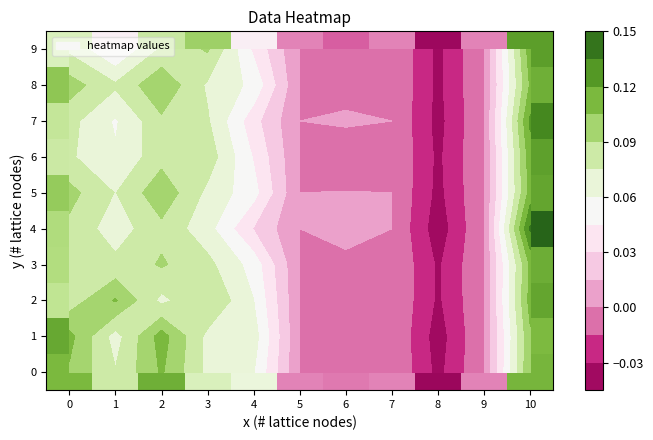

What is the total value across all series at 0?

0.9